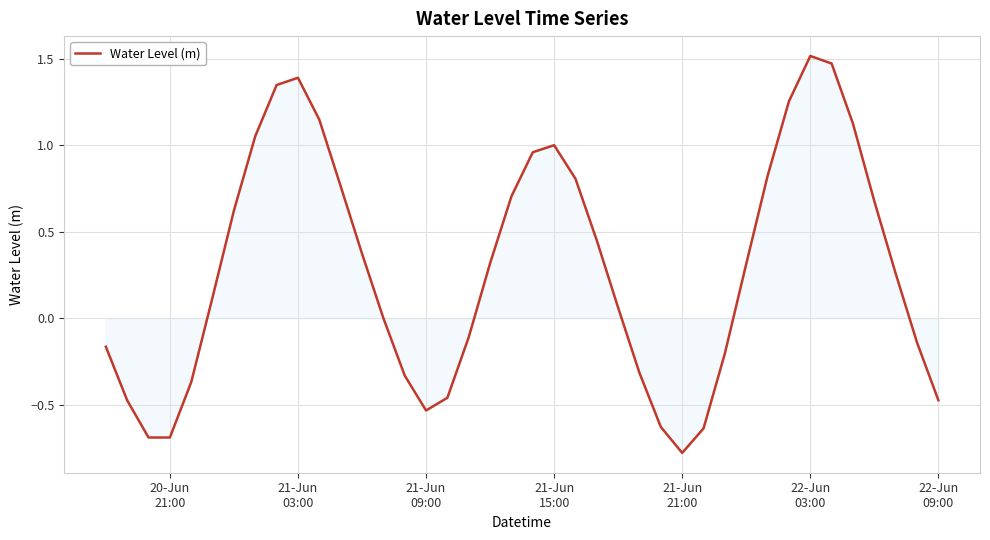

What is the smallest value displayed?

-0.8